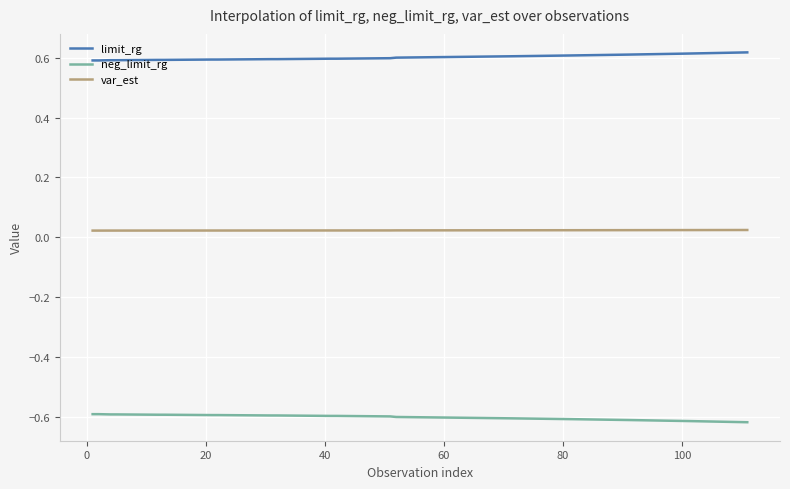

Which series has the largest total across all categories?

limit_rg